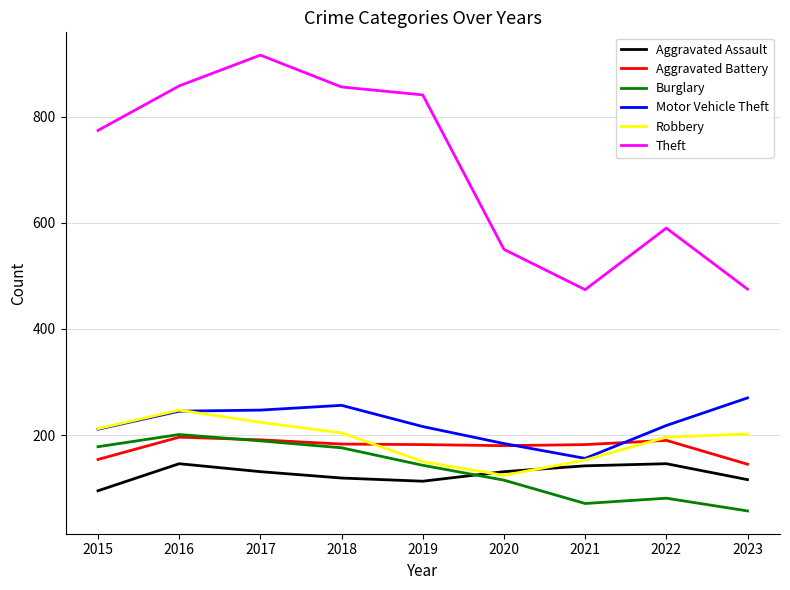

Which category has the lowest value in the Robbery series?

2020